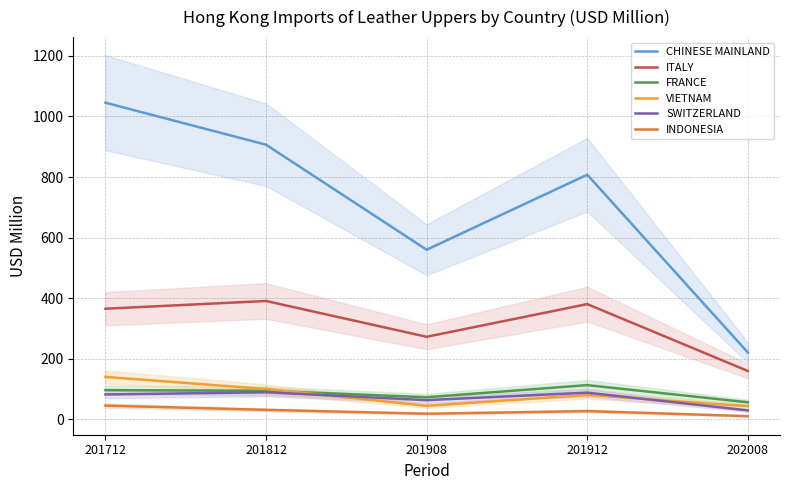

Is it true that SWITZERLAND equals 60.0 at 201812?

False